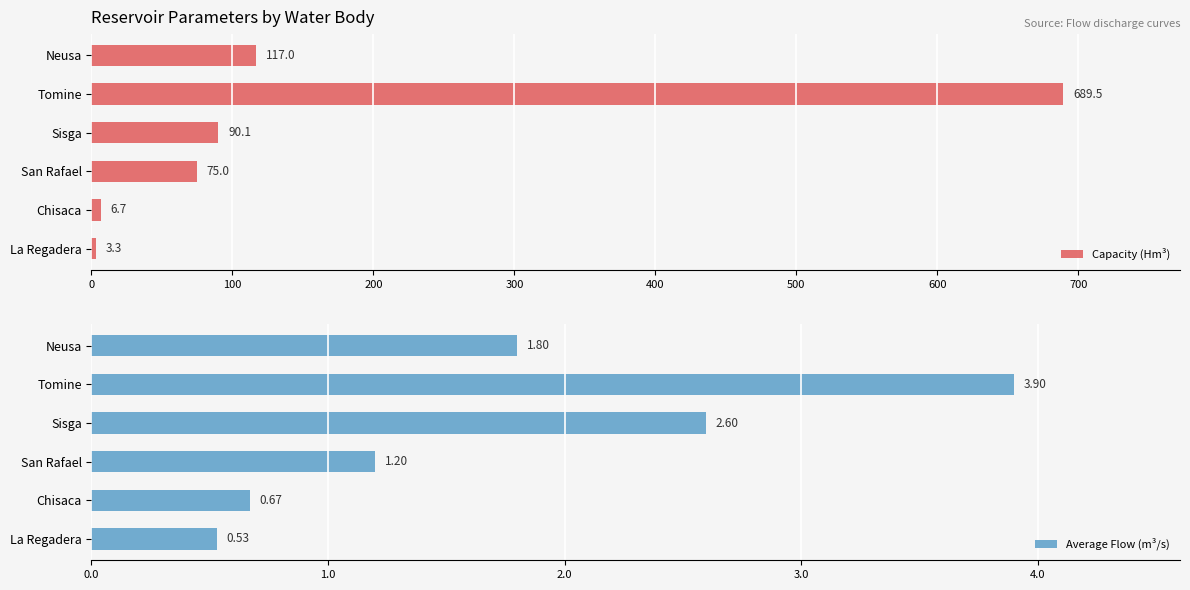

Count the number of categories in the chart.

6